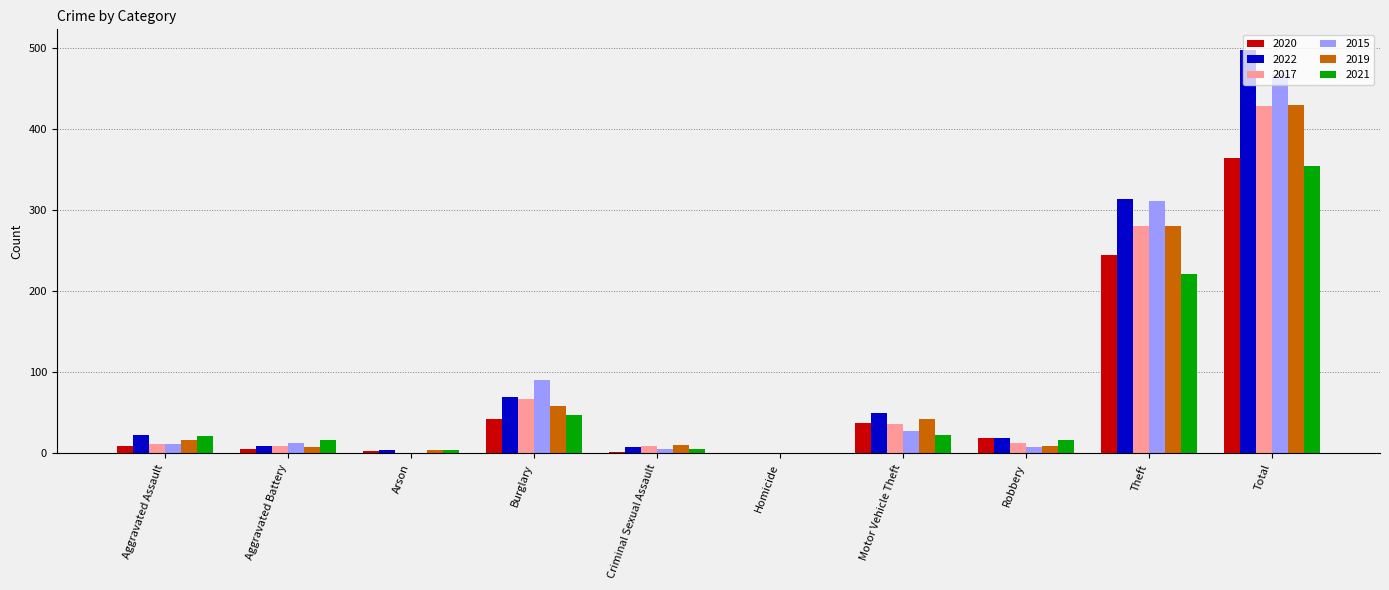

How many data points does each series have?

10